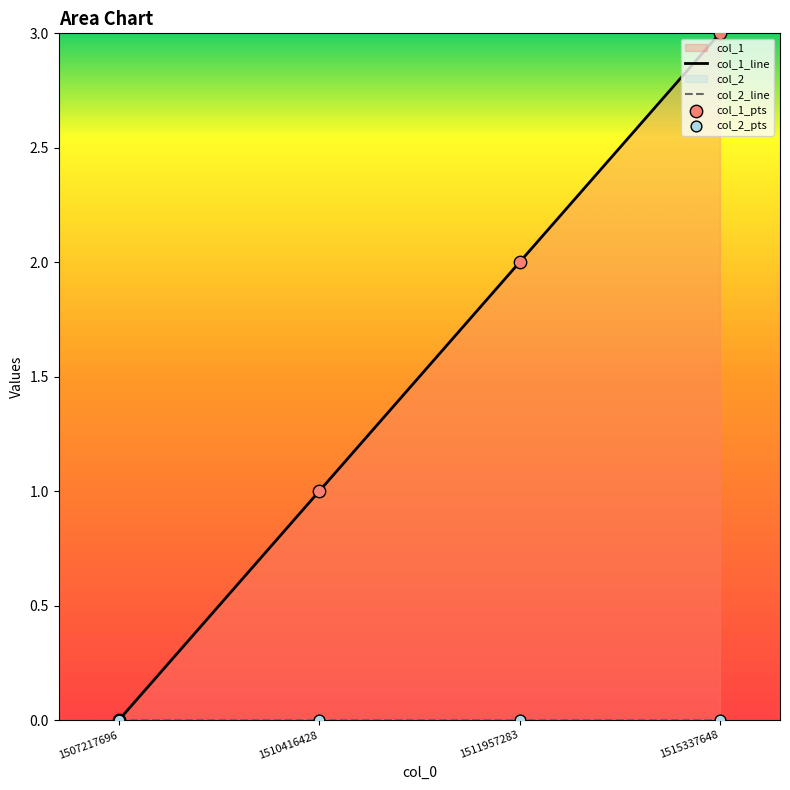

Which series contains the highest Y value?

col_1_line